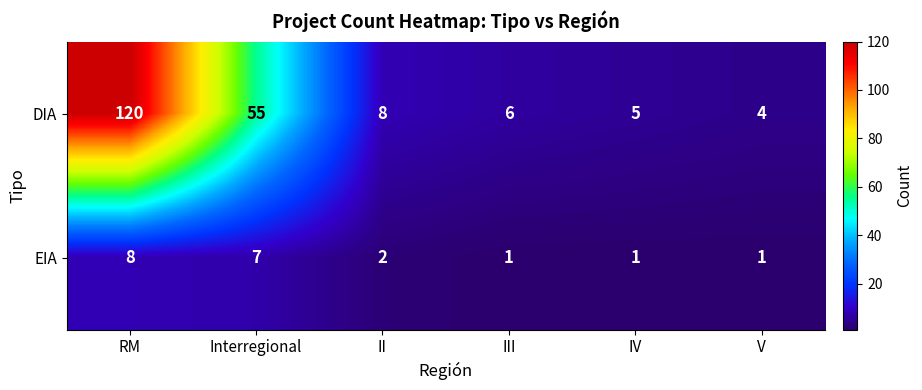

What is the difference between the maximum and minimum values in the EIA series?

7